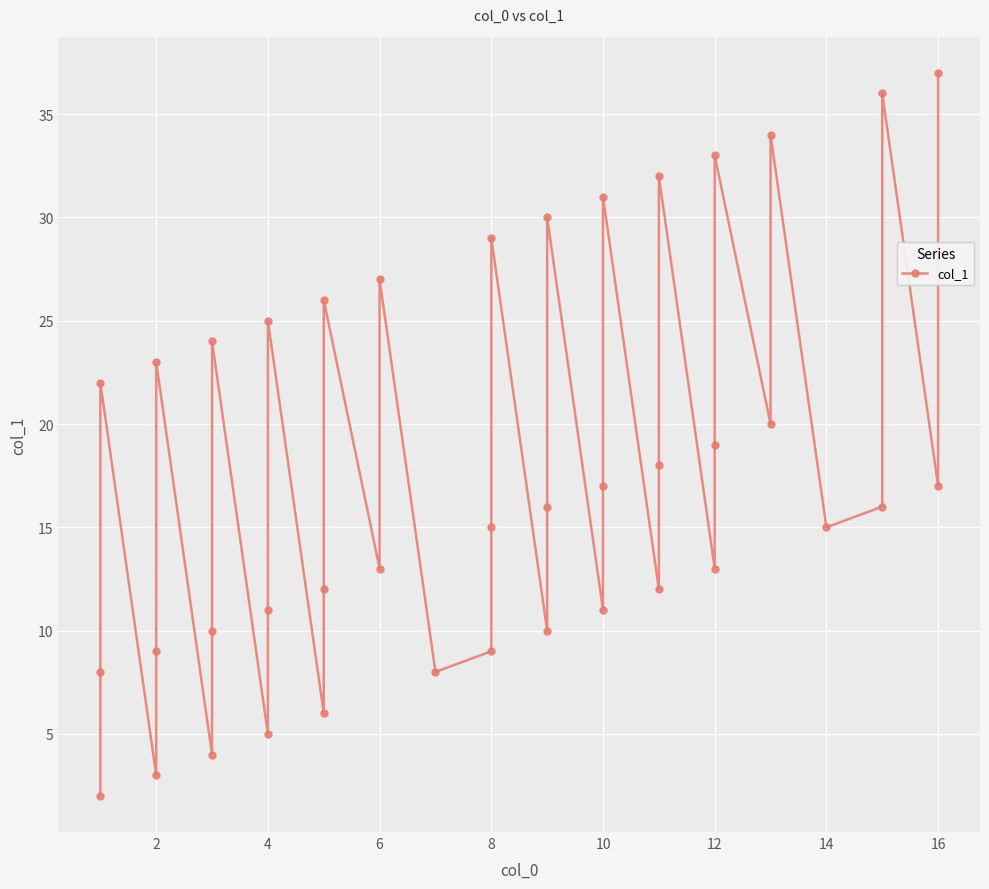

How many data points are less than 16?

19